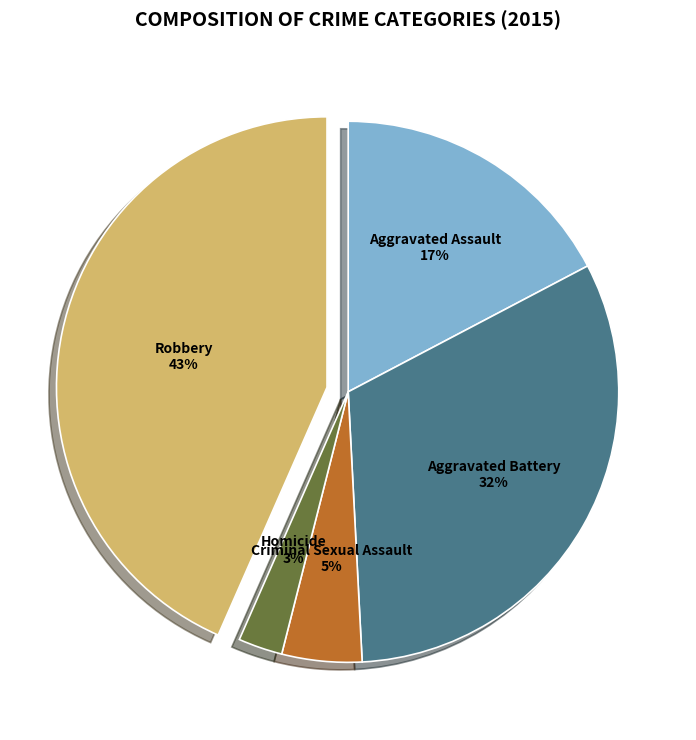

Which category has the biggest portion of the pie?

Robbery